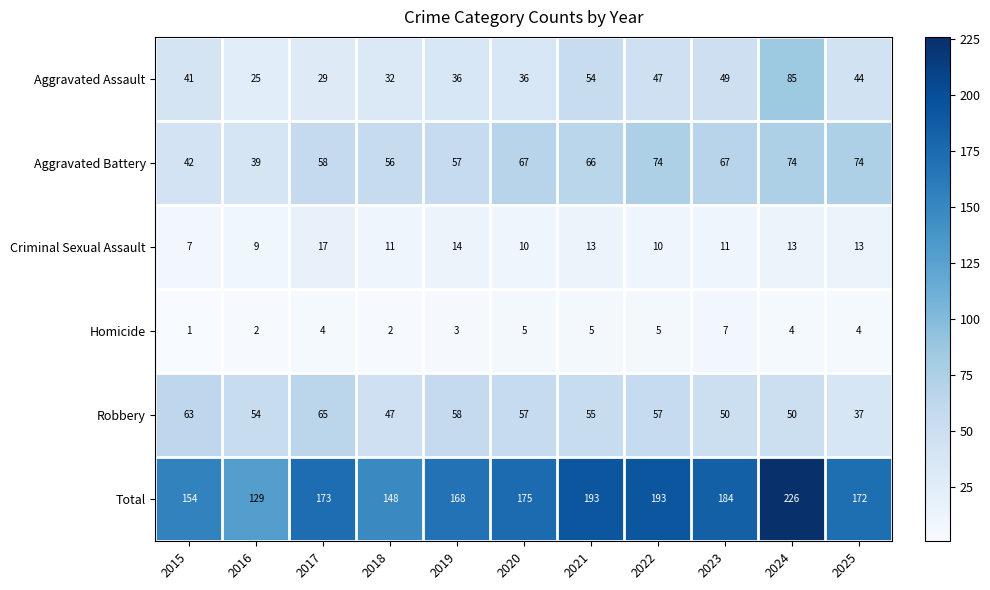

How many data points in Homicide are less than 4?

4